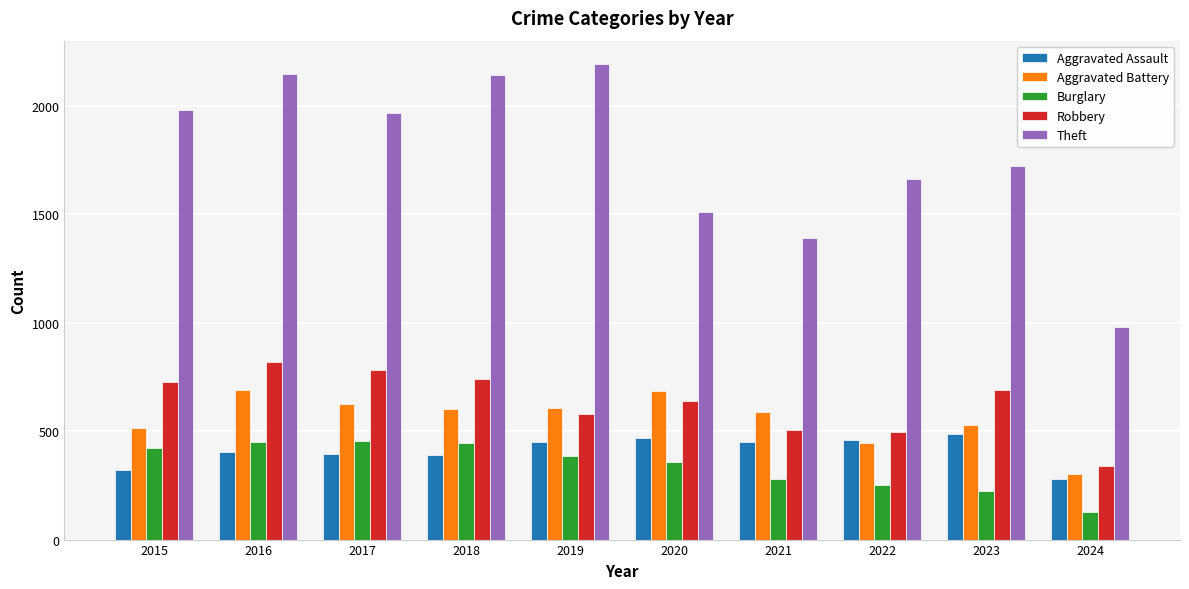

Which label corresponds to the largest value in the chart?

2019